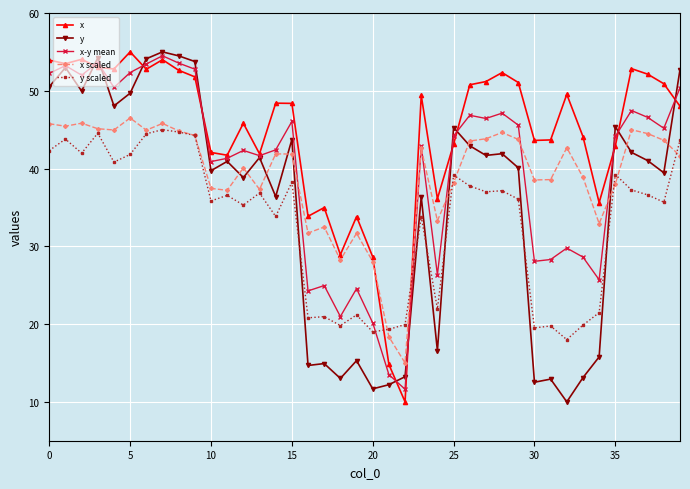

True or false: x scaled and x intersect in this chart.

True